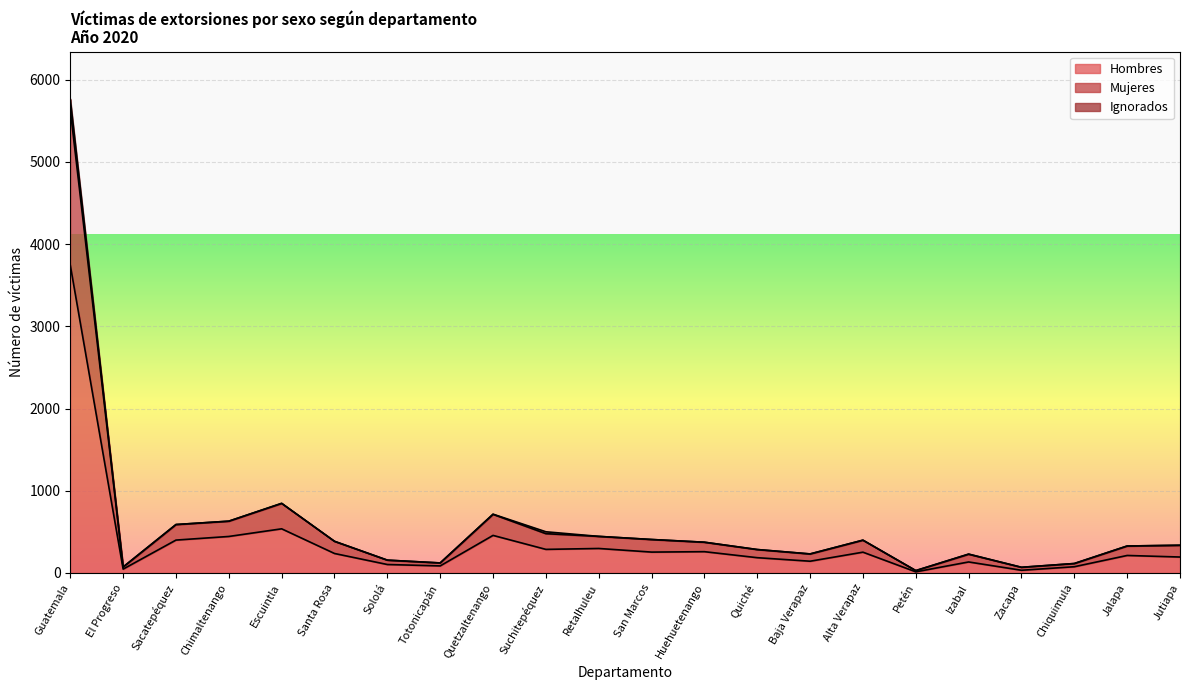

What is the total value across all series at Alta Verapaz?

399